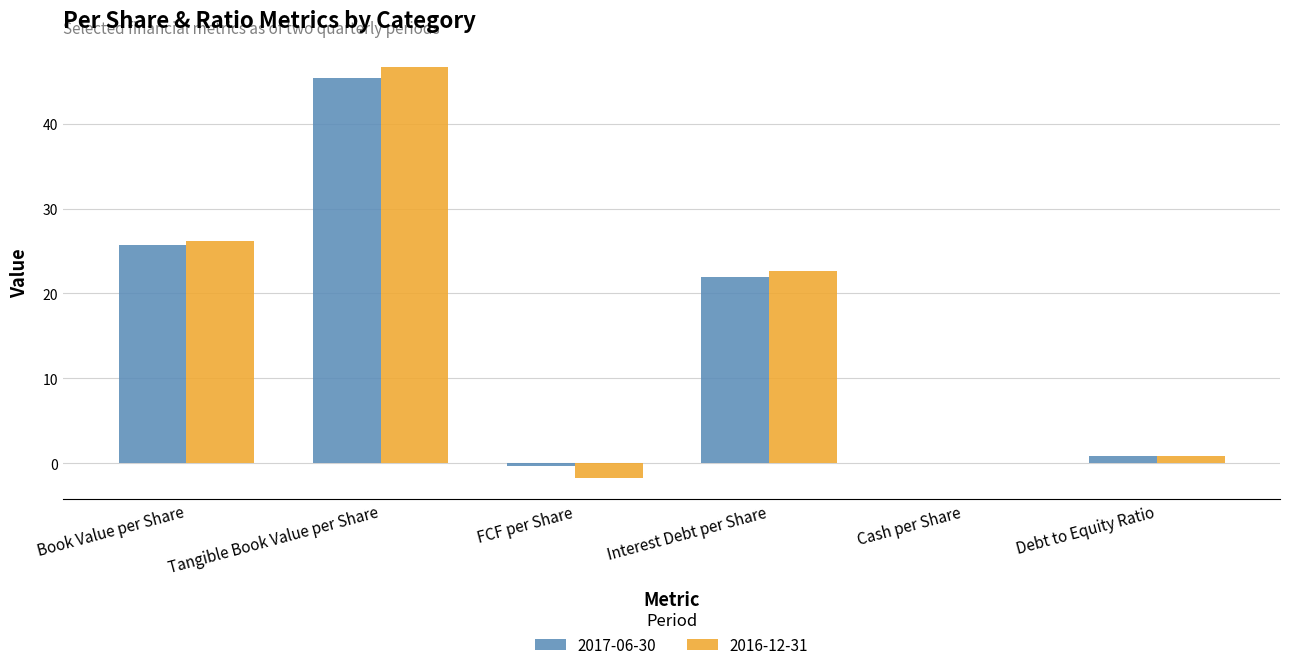

What is the difference between the 2017-06-30 values at Book Value per Share and FCF per Share?

26.0